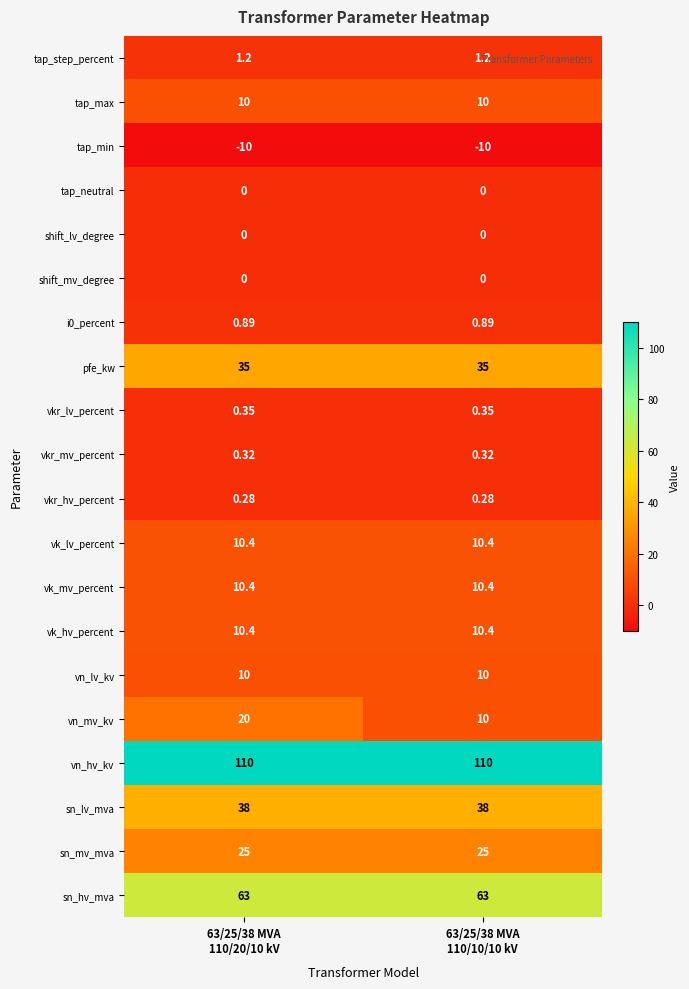

Which series has the widest spread of values?

vn_mv_kv